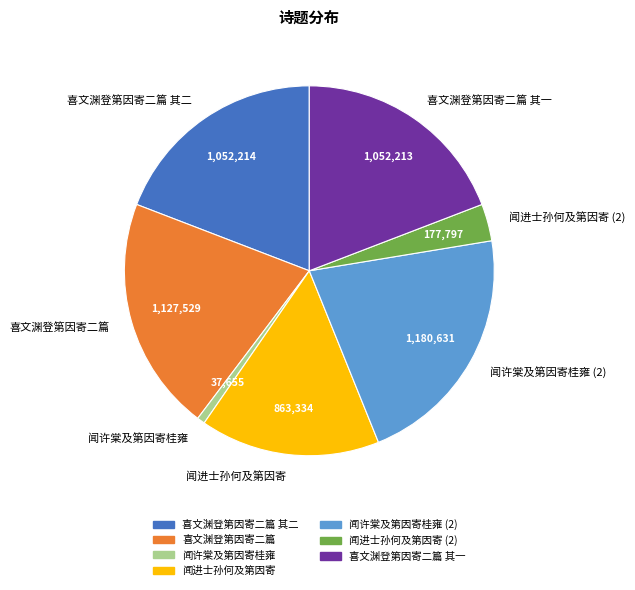

Is the sum of 喜文渊登第因寄二篇 and 闻许棠及第因寄桂雍 greater than half?

No